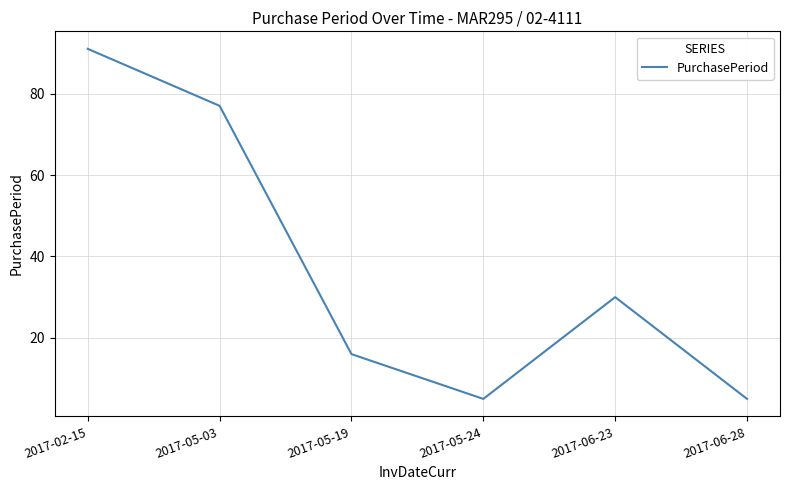

What is the ratio of the value at 2017-05-19 to the value at 2017-05-03?

0.2